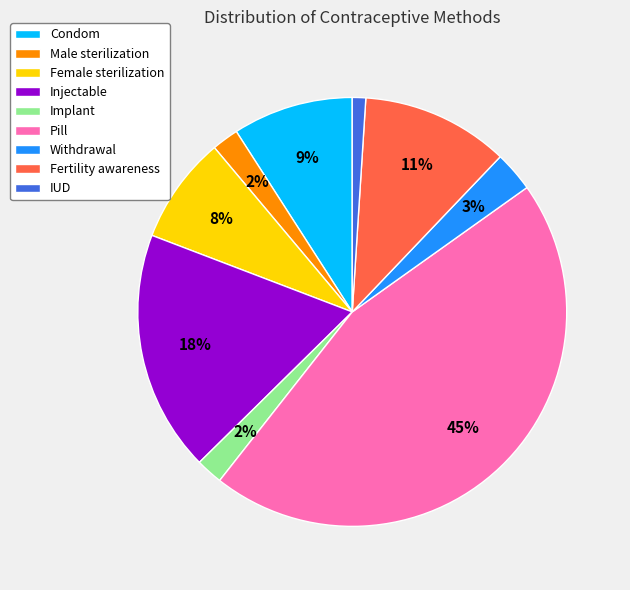

How many slices are in this pie chart?

9